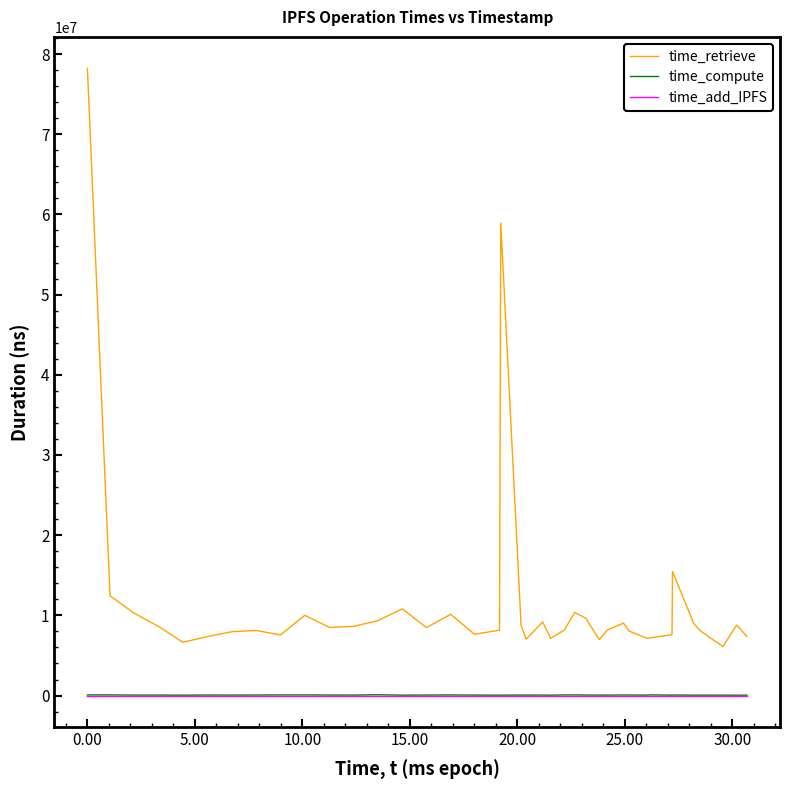

What is the maximum value shown in the chart?

78227501